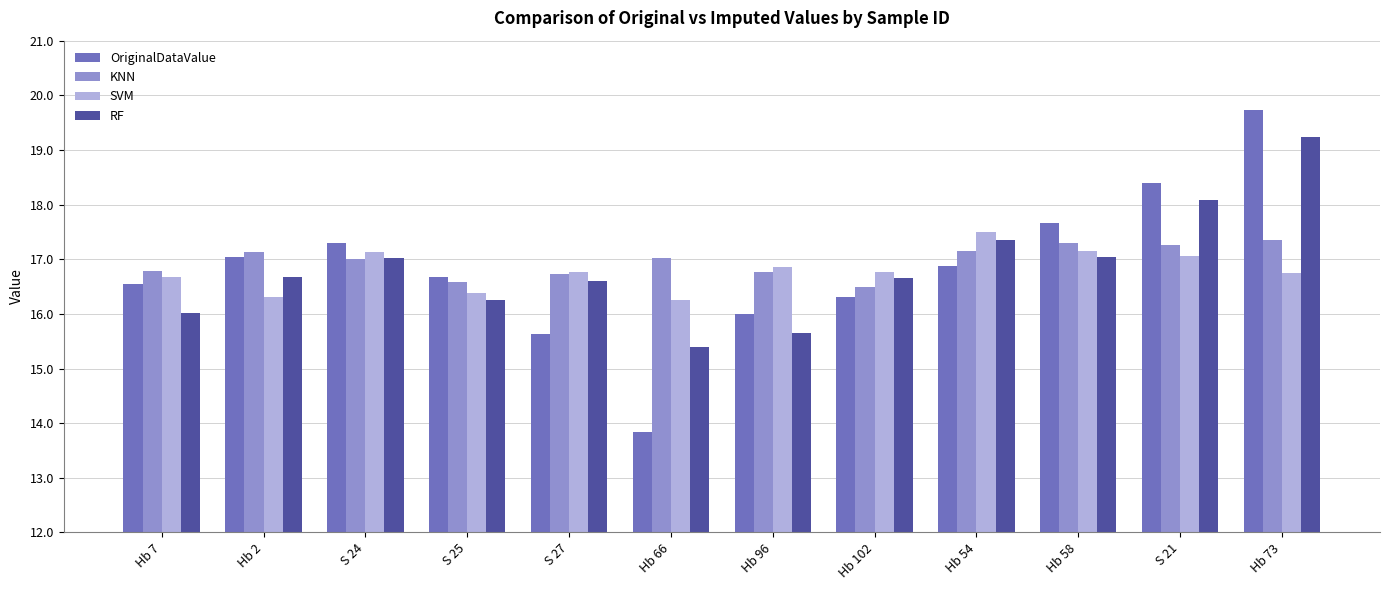

What are all the series names shown in the legend?

OriginalDataValue, KNN, SVM, RF